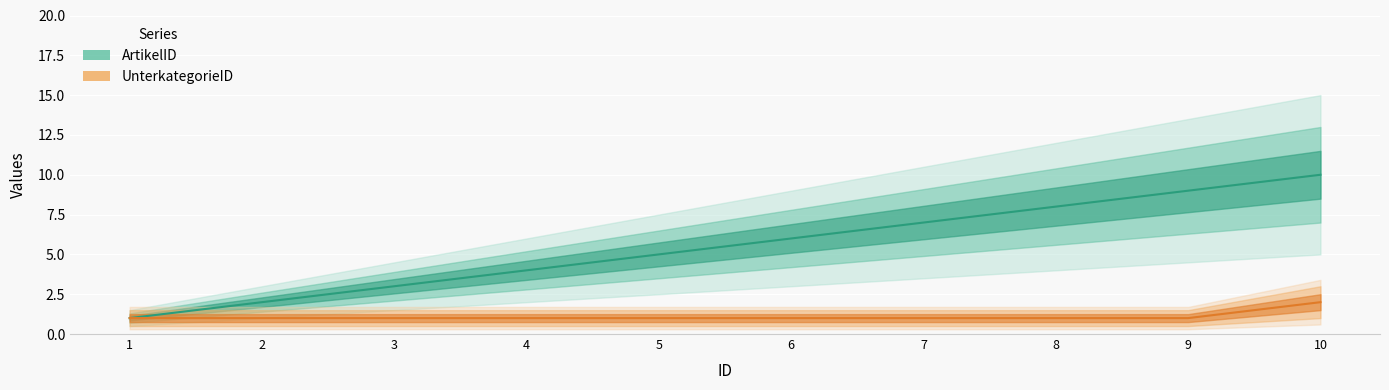

At which label is UnterkategorieID closest to 1?

1